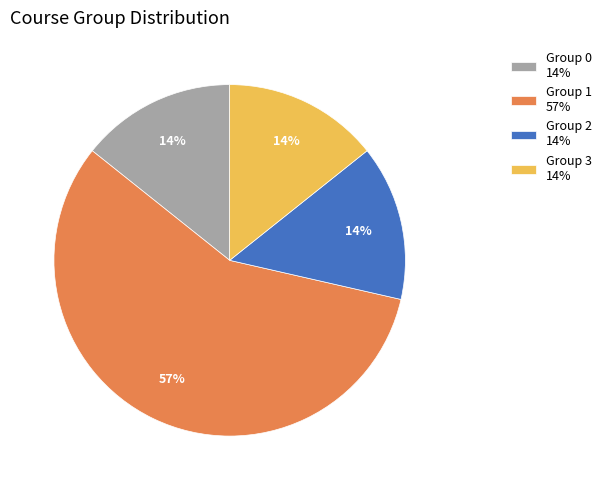

How many slices are in this pie chart?

4